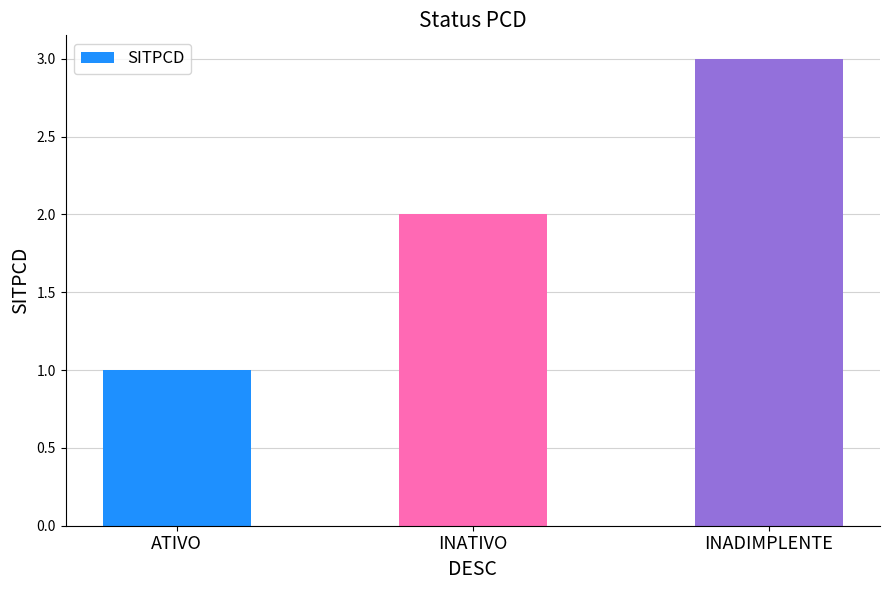

What is the label of the 1st bar from the right?

INADIMPLENTE